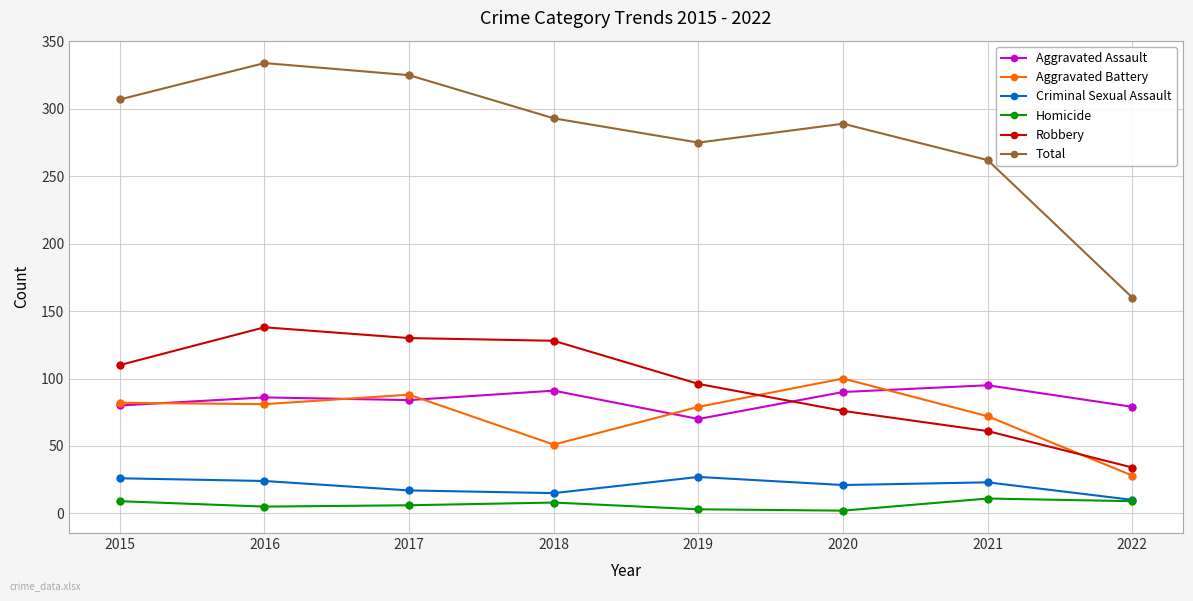

What is the approximate value of Robbery at 2018, to the nearest 5?

130